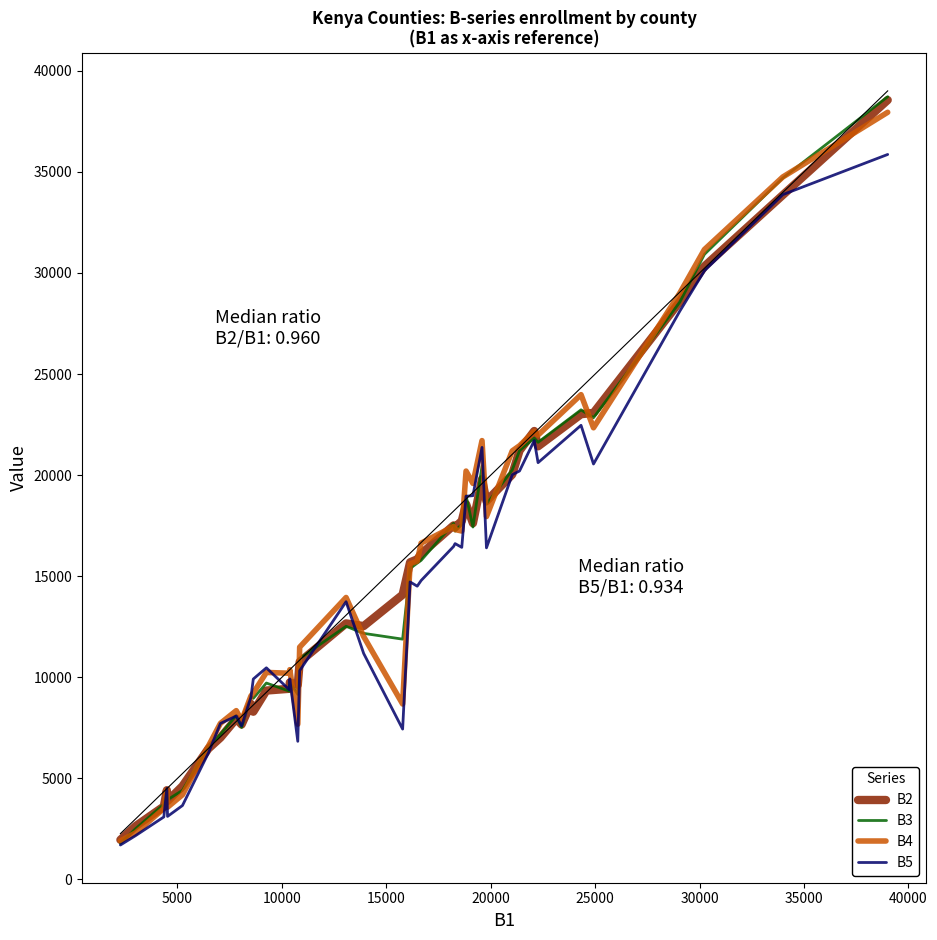

What is the minimum value for B3?

1780